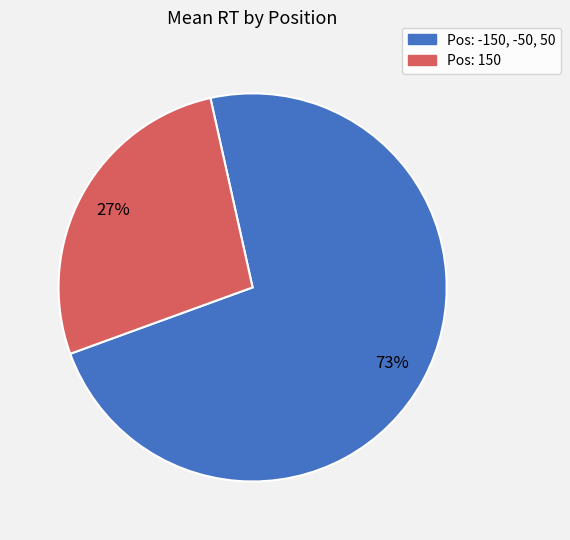

Count the number of slices in the pie.

2